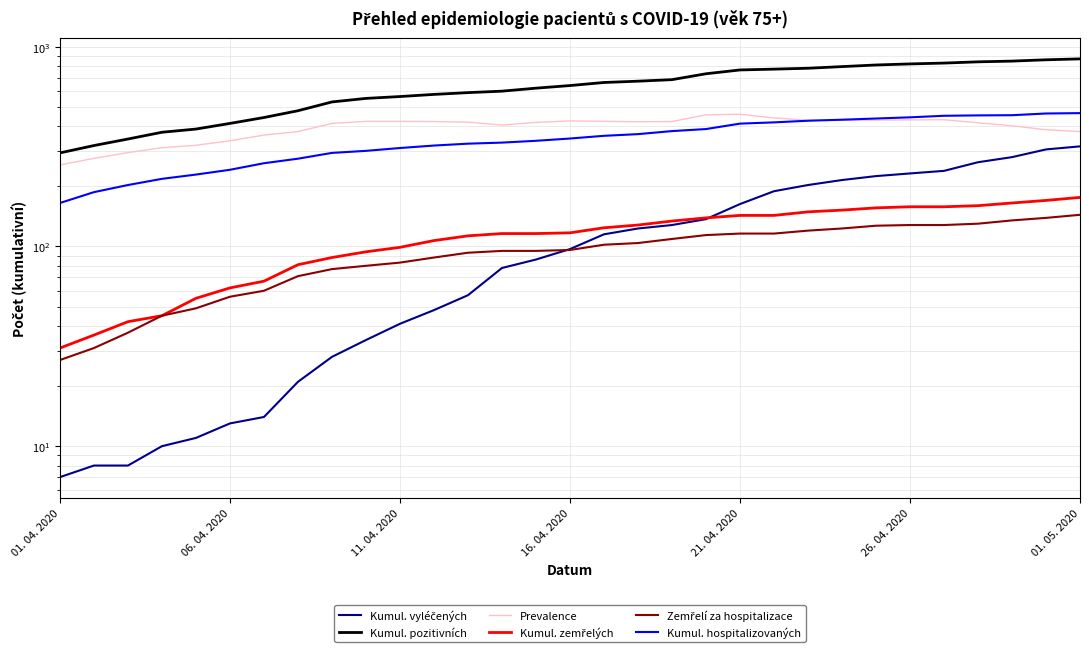

At how many categories does at least one series exceed 552?

21